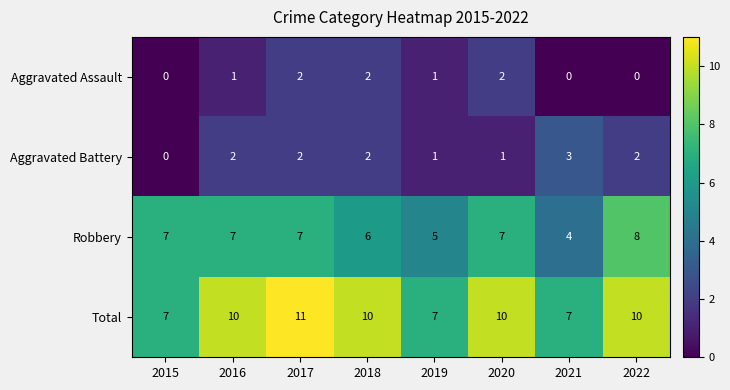

What value does the Total series have at 2017?

11